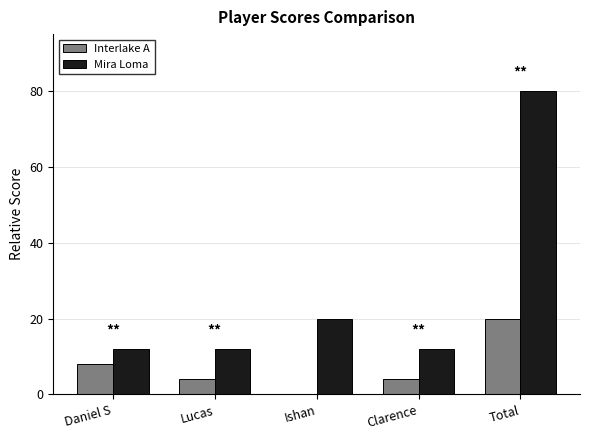

The Mira Loma series shows 12 at Clarence. True or false?

True